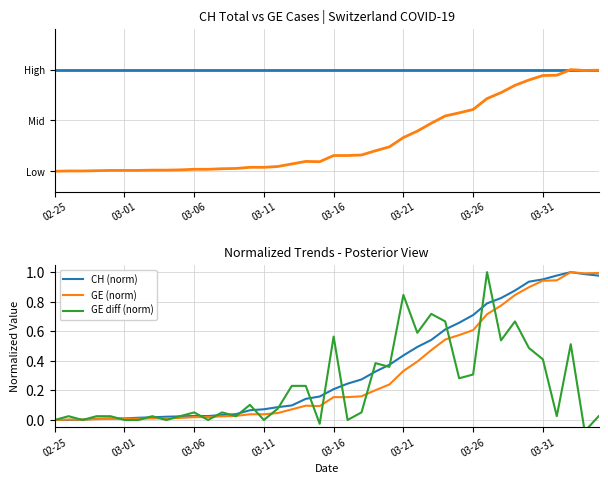

True or false: CH and GE cross at least once.

True